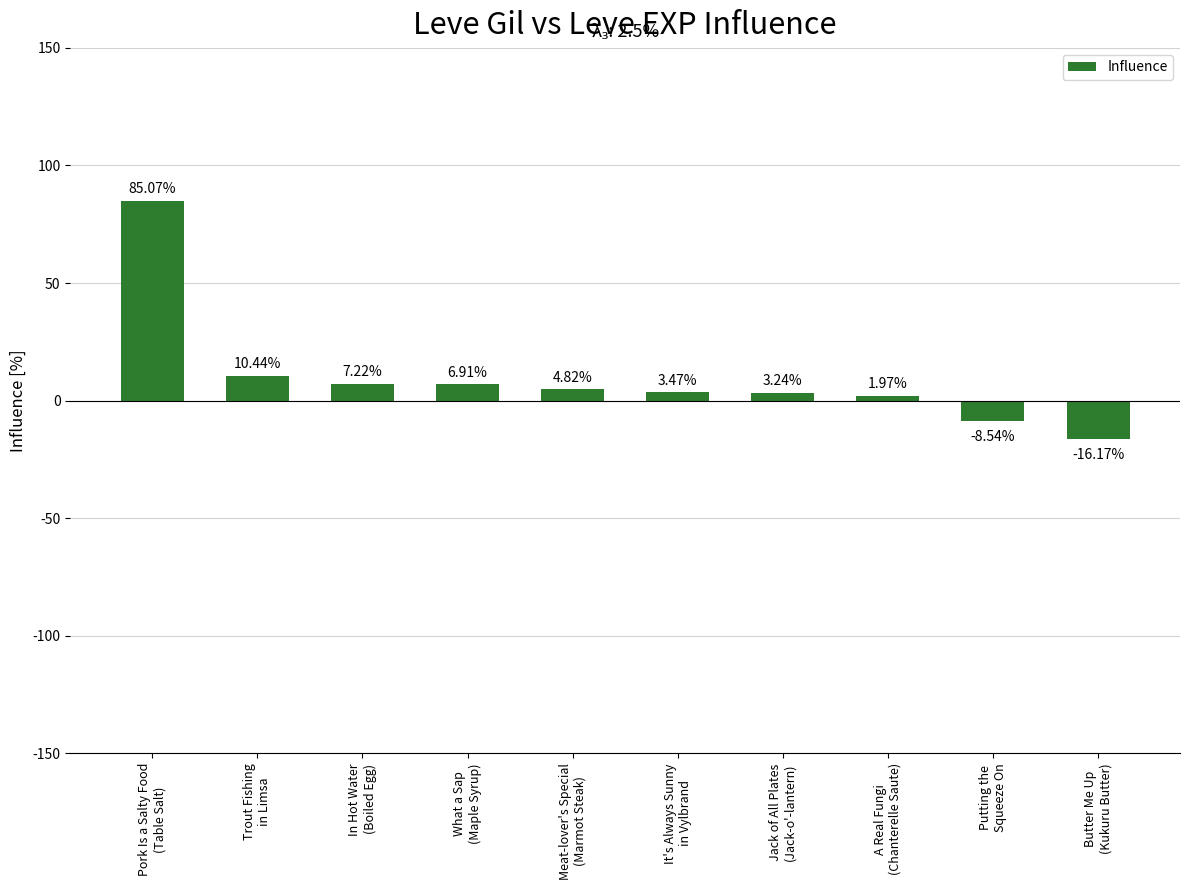

True or false: the data shows 6.9 at What a Sap
(Maple Syrup).

True